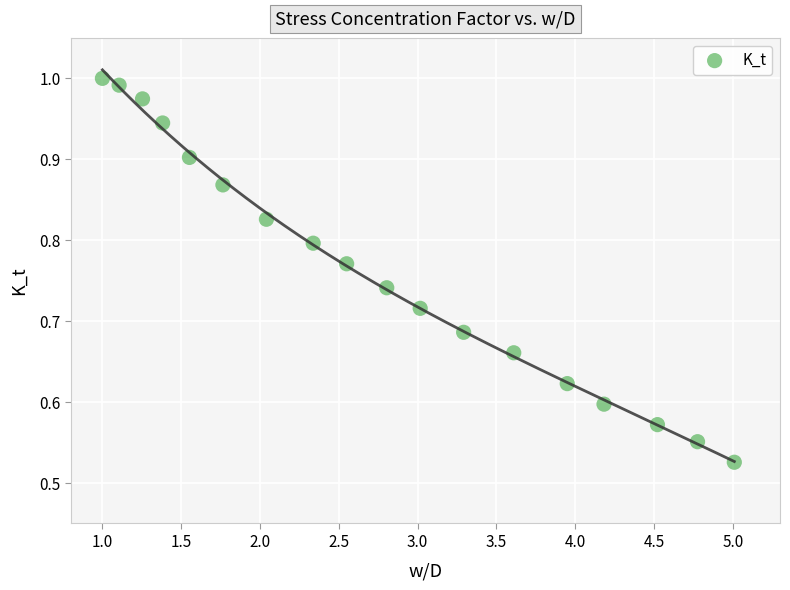

What is the range of X values (max minus min)?

4.0